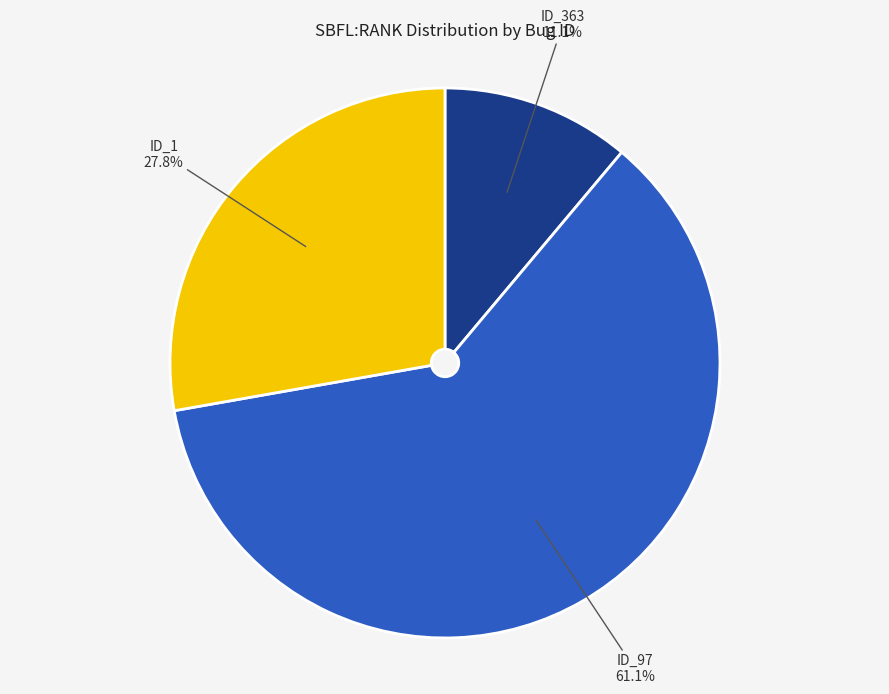

Do ID_97 and ID_363 together represent more than half of the pie?

Yes